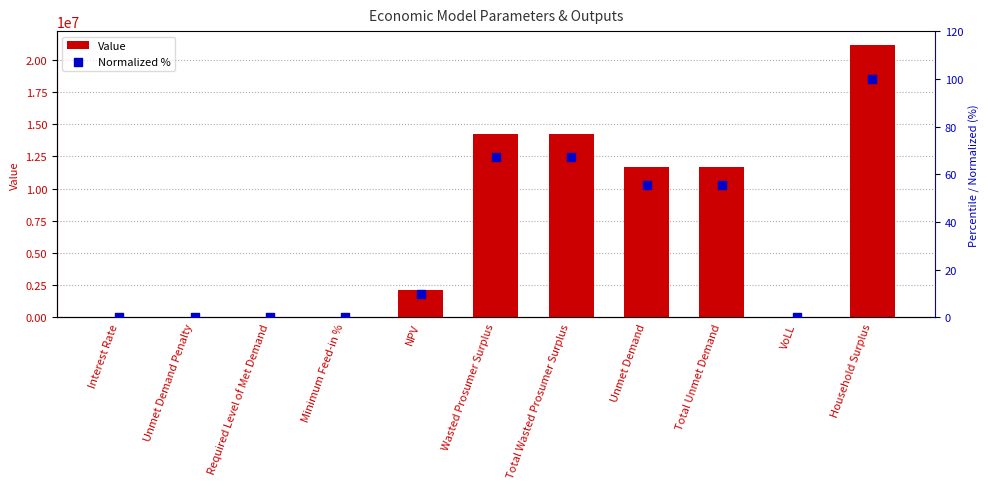

Which series contains the lowest Y value?

Value